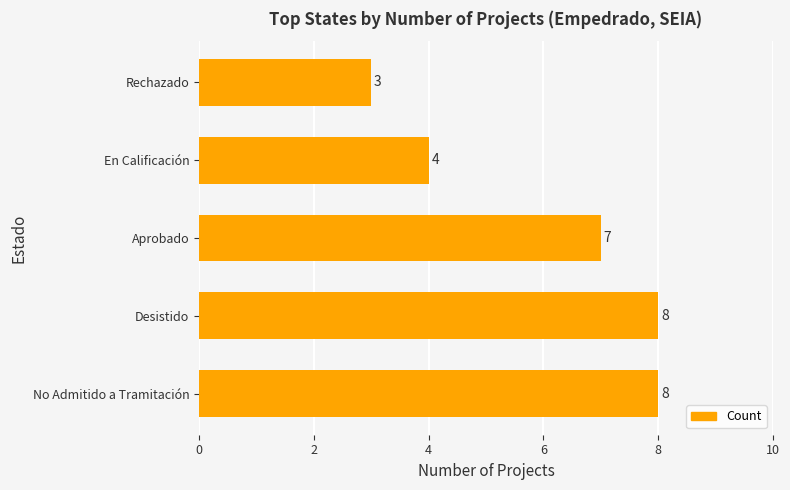

Reading bottom to top, list all the values displayed in this chart.

8	8	7	4	3